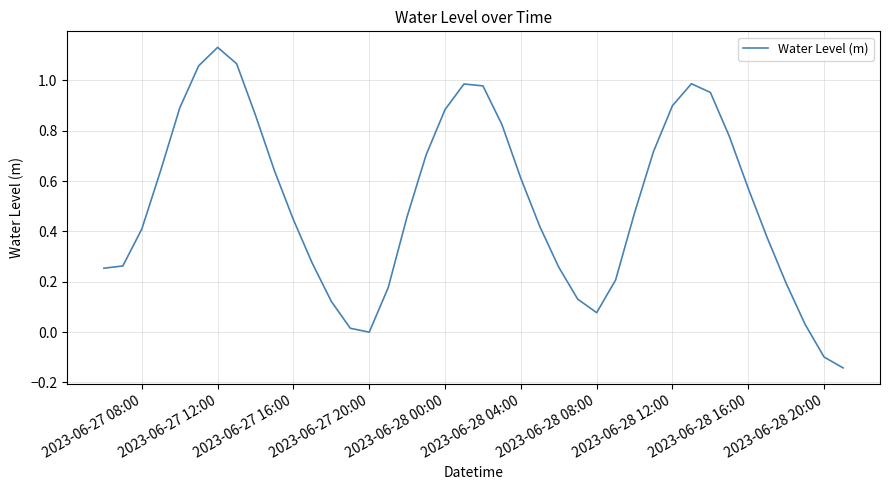

What is the difference between the maximum and minimum values?

1.3